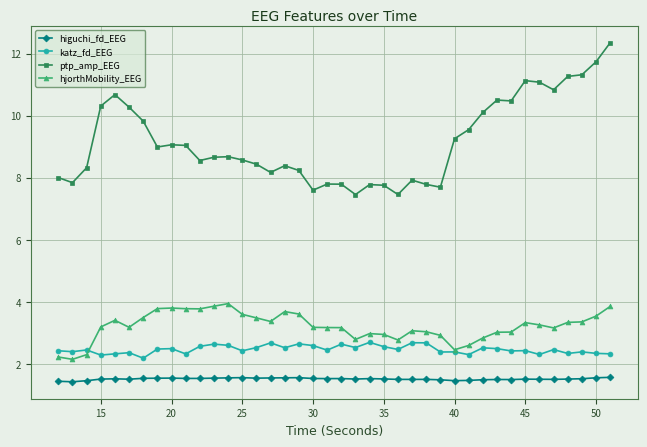

Which series has the largest range (max minus min)?

ptp_amp_EEG